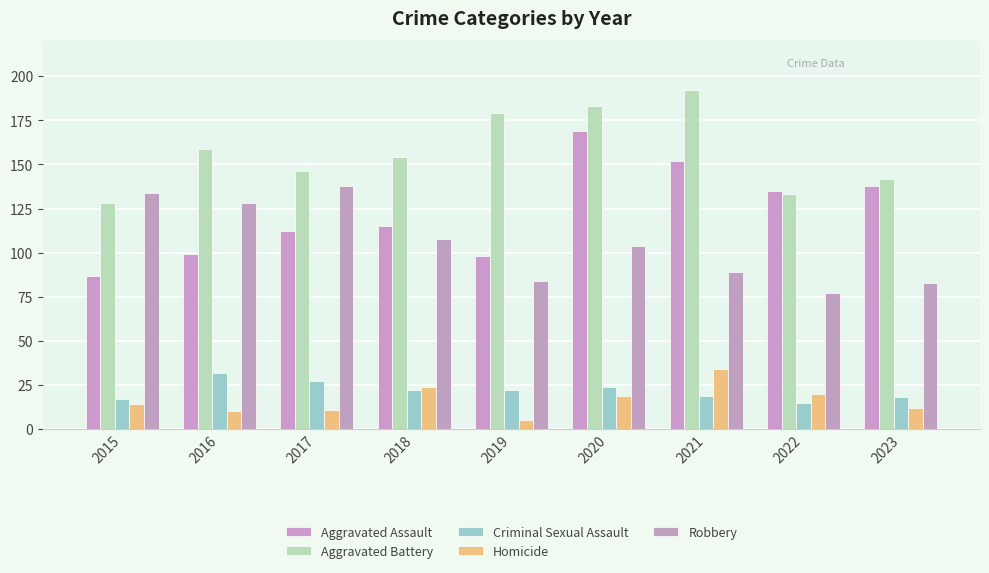

What is the spread (max minus min) of values at 2020?

164